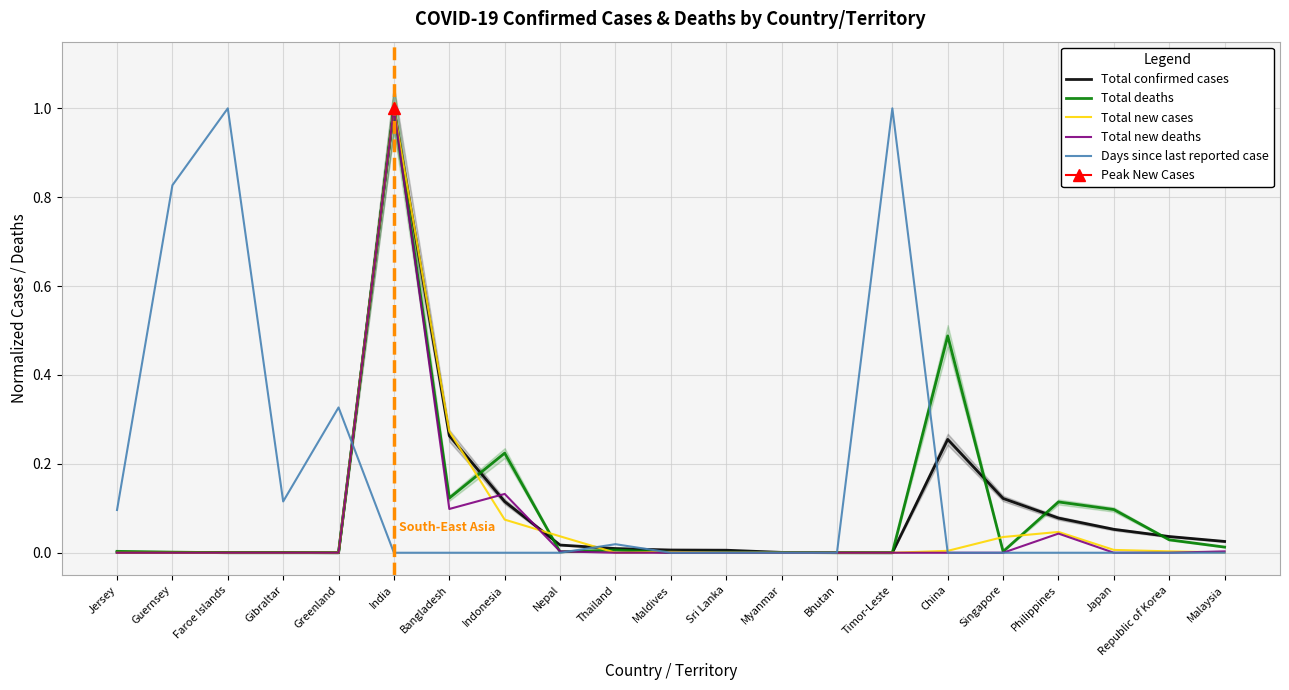

Does the chart have visible grid lines?

Yes